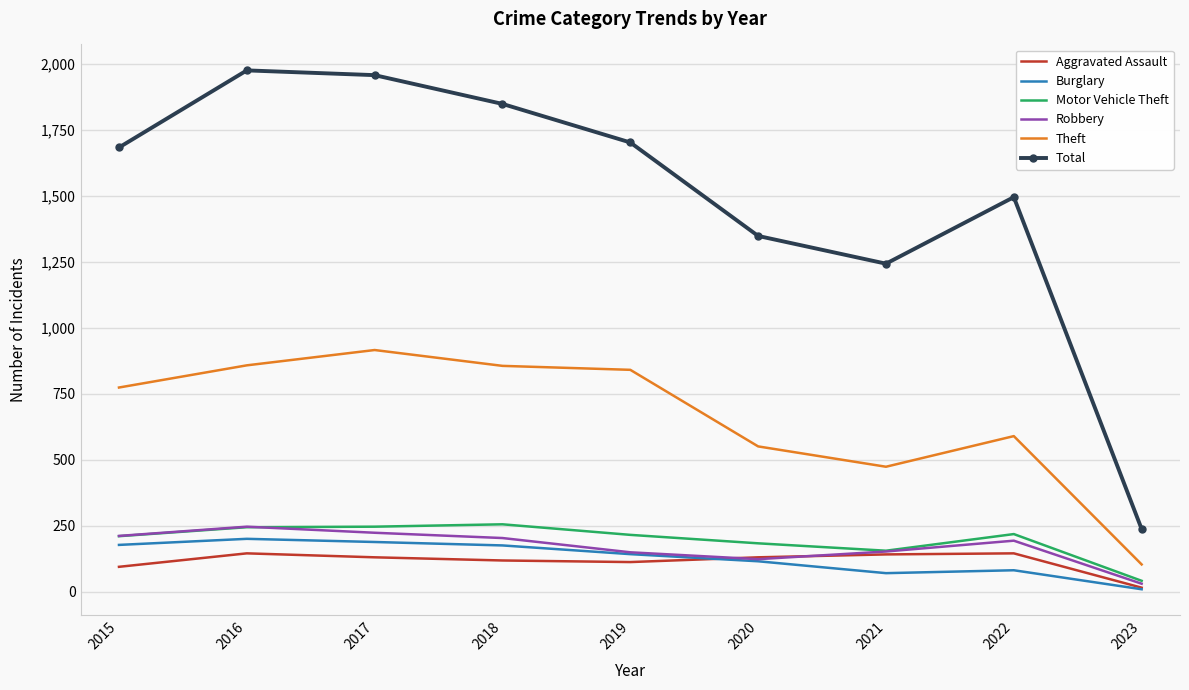

Which series changed the most between 2018 and 2021?

Total